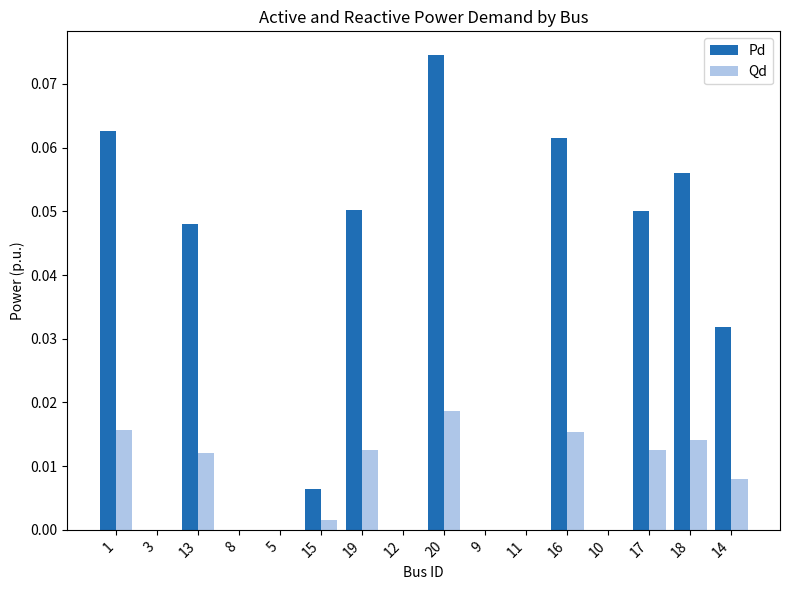

Which series has the largest total across all categories?

Pd